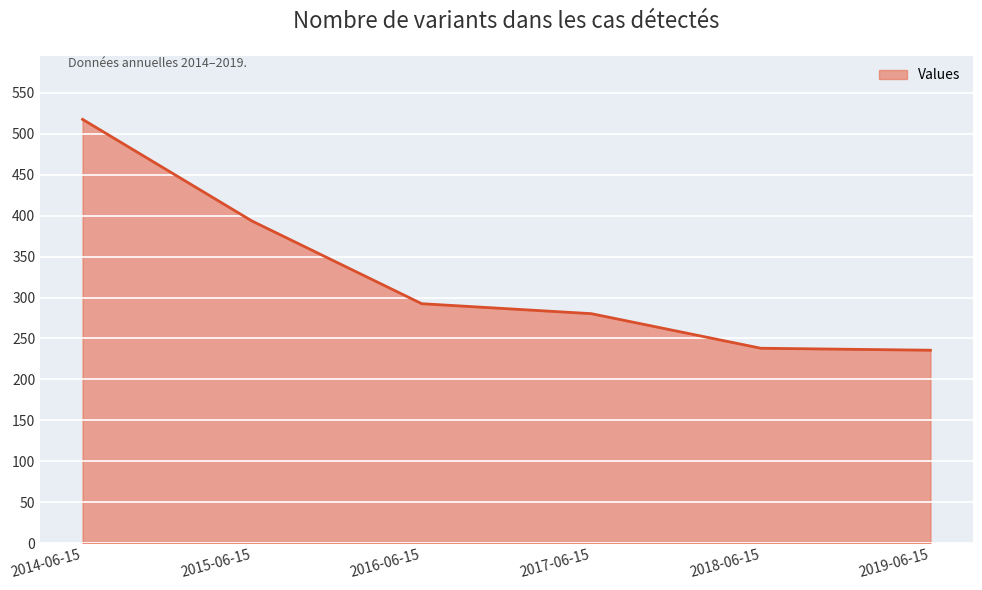

Count the number of data series in this chart.

1